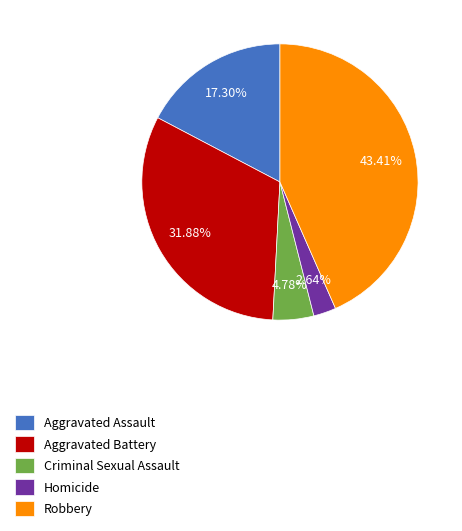

Which slice is the smallest?

Homicide